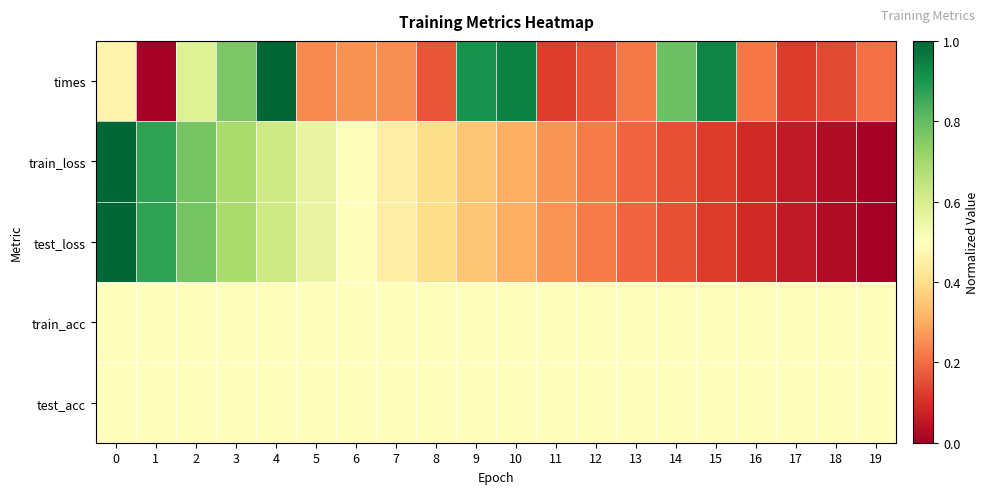

Reading right to left, transcribe all the data shown in this chart.

times: 19=0.2	18=0.1	17=0.1	16=0.2	15=0.9	14=0.8	13=0.2	12=0.2	11=0.1	10=0.9	9=0.9	8=0.2	7=0.3	6=0.3	5=0.2	4=1.0	3=0.8	2=0.6	1=0.0	0=0.5
train_loss: 19=0.0	18=0.0	17=0.1	16=0.1	15=0.1	14=0.2	13=0.2	12=0.2	11=0.3	10=0.3	9=0.3	8=0.4	7=0.4	6=0.5	5=0.6	4=0.6	3=0.7	2=0.8	1=0.9	0=1.0
test_loss: 19=0.0	18=0.0	17=0.1	16=0.1	15=0.1	14=0.2	13=0.2	12=0.2	11=0.3	10=0.3	9=0.4	8=0.4	7=0.4	6=0.5	5=0.6	4=0.6	3=0.7	2=0.8	1=0.9	0=1.0
train_acc: 19=0.5	18=0.5	17=0.5	16=0.5	15=0.5	14=0.5	13=0.5	12=0.5	11=0.5	10=0.5	9=0.5	8=0.5	7=0.5	6=0.5	5=0.5	4=0.5	3=0.5	2=0.5	1=0.5	0=0.5
test_acc: 19=0.5	18=0.5	17=0.5	16=0.5	15=0.5	14=0.5	13=0.5	12=0.5	11=0.5	10=0.5	9=0.5	8=0.5	7=0.5	6=0.5	5=0.5	4=0.5	3=0.5	2=0.5	1=0.5	0=0.5